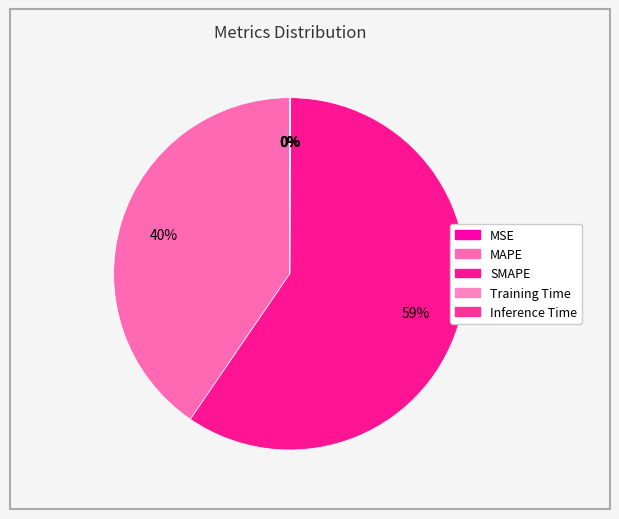

Which category has the smallest portion of the pie?

MSE